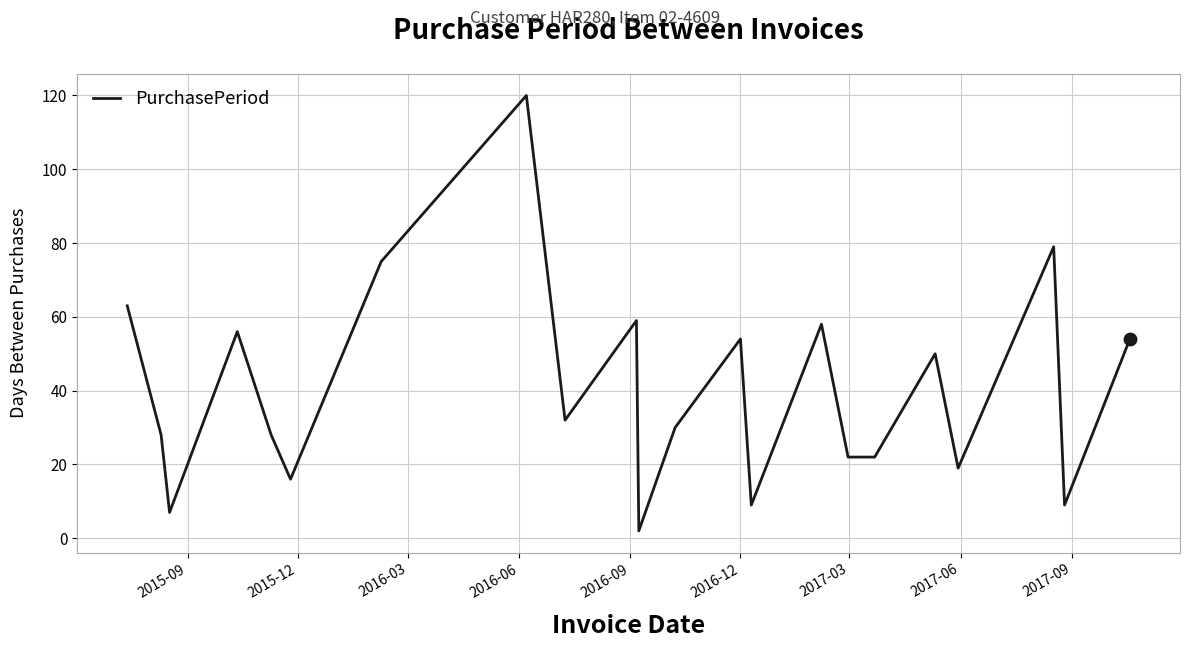

What is the greatest value displayed?

120